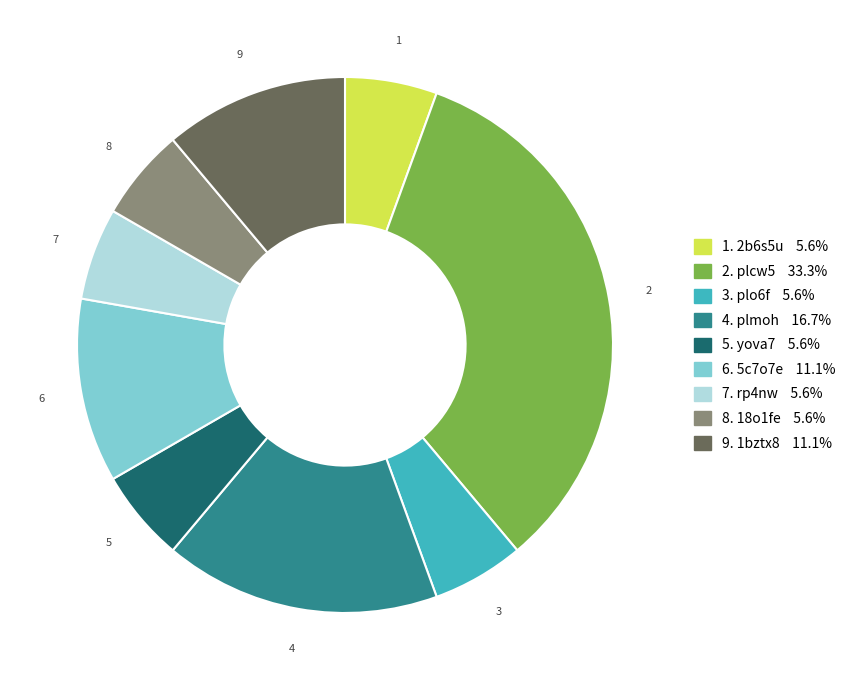

Does 3. plo6f 5.6% account for over 50% of the chart?

No